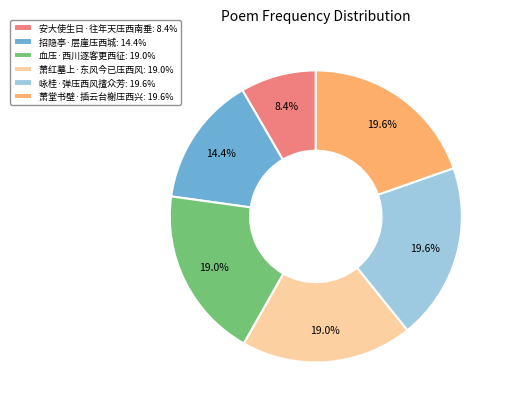

Does 招隐亭·层崖压西城 account for over 50% of the chart?

No